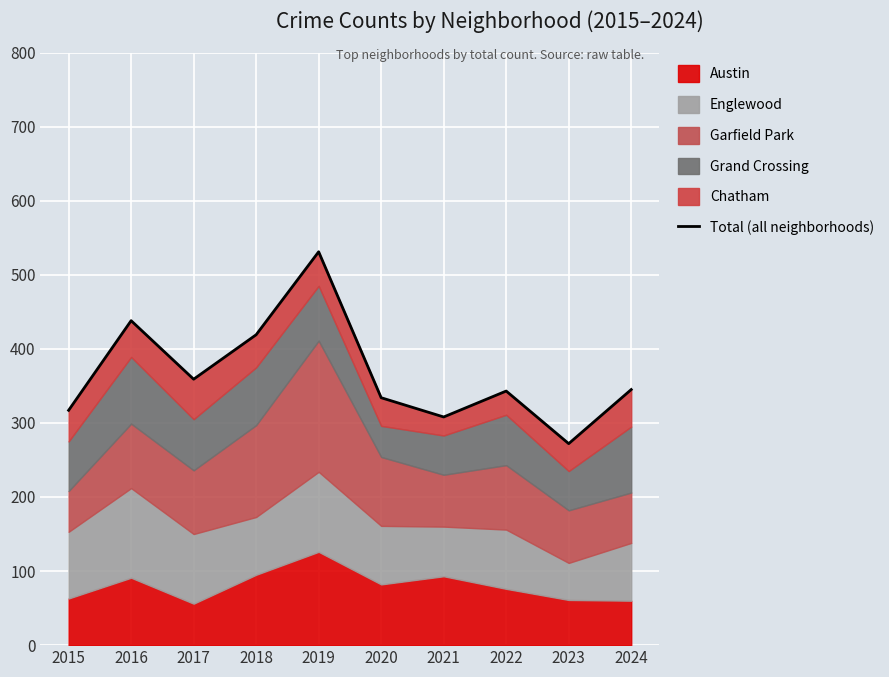

How many interior local peaks (higher than both neighbors) does the data have?

3